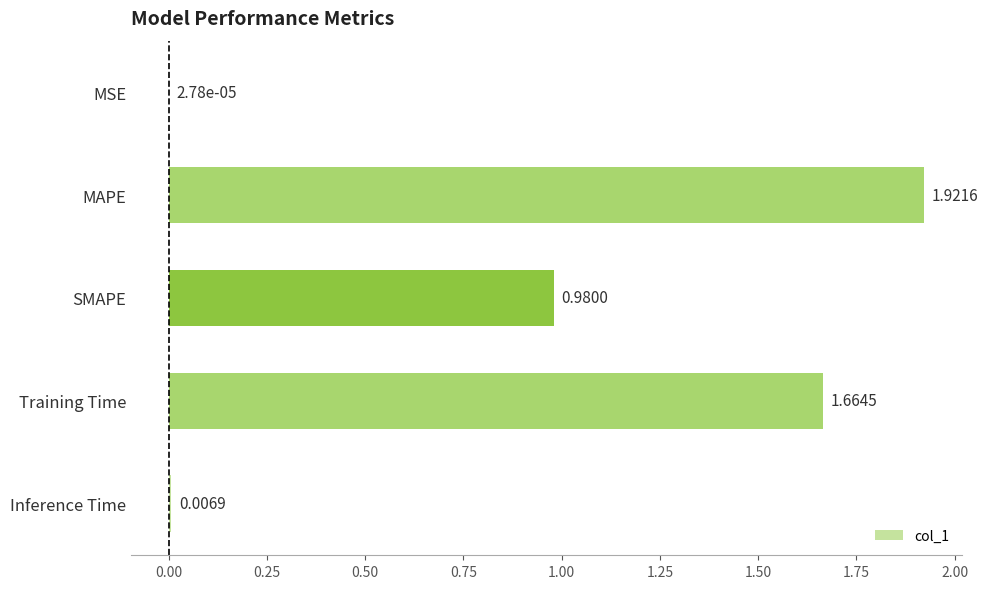

Are the bars horizontal?

Yes